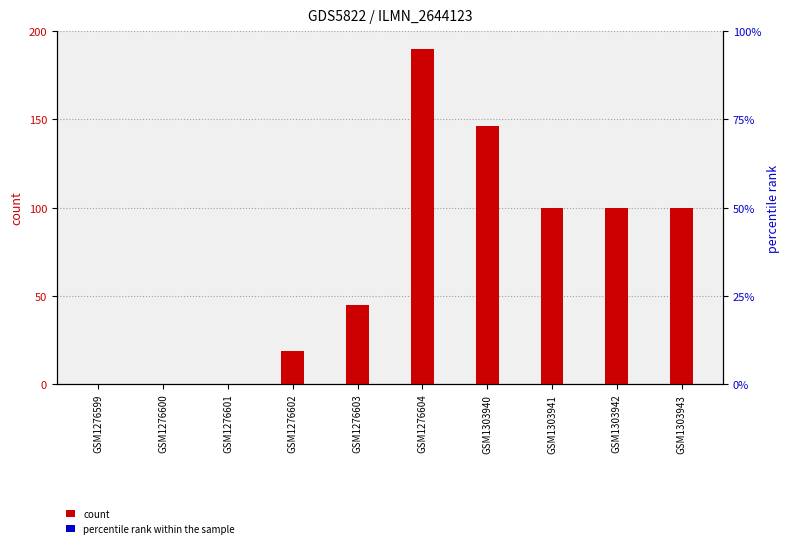

Is the value of count at GSM1276603 greater than the value of percentile rank within the sample at GSM1276600?

Yes